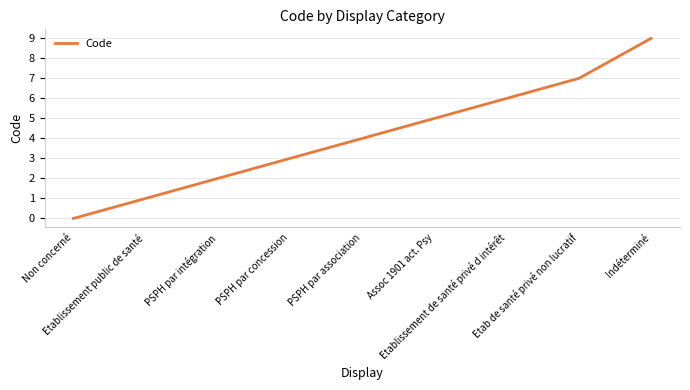

At which label is the value closest to 4?

PSPH par association